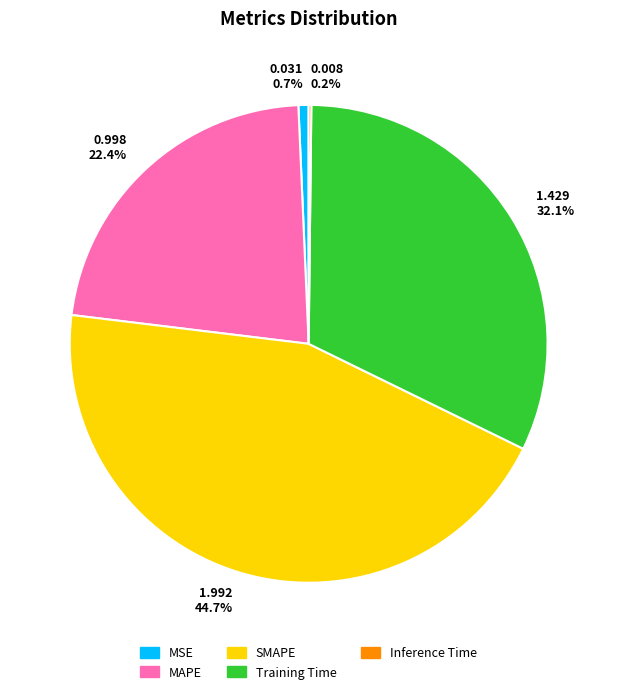

Which slice is the largest?

1.992 44.7%